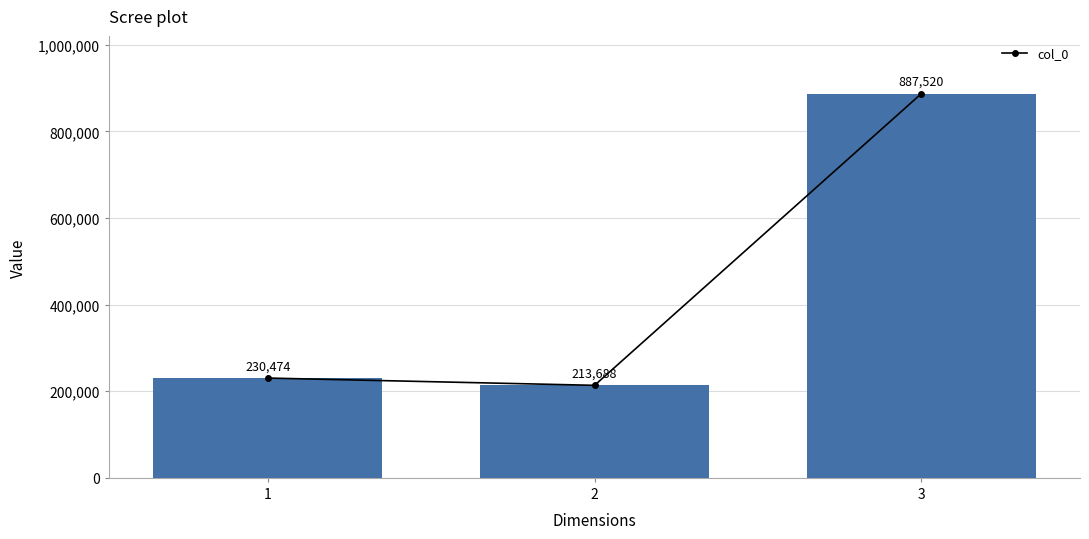

The value at 2 is 213688. True or false?

True